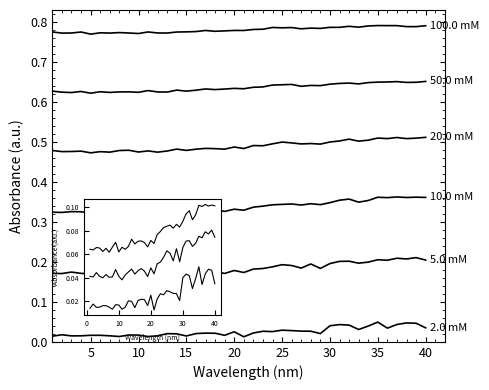

How many lines are shown in the chart?

6